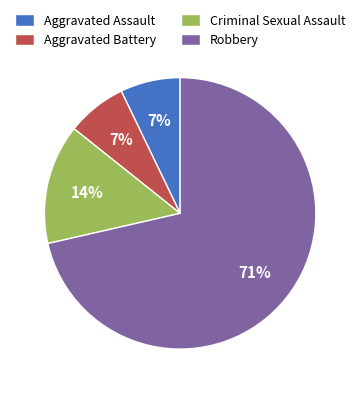

True or false: Aggravated Battery accounts for 7% of the total.

True